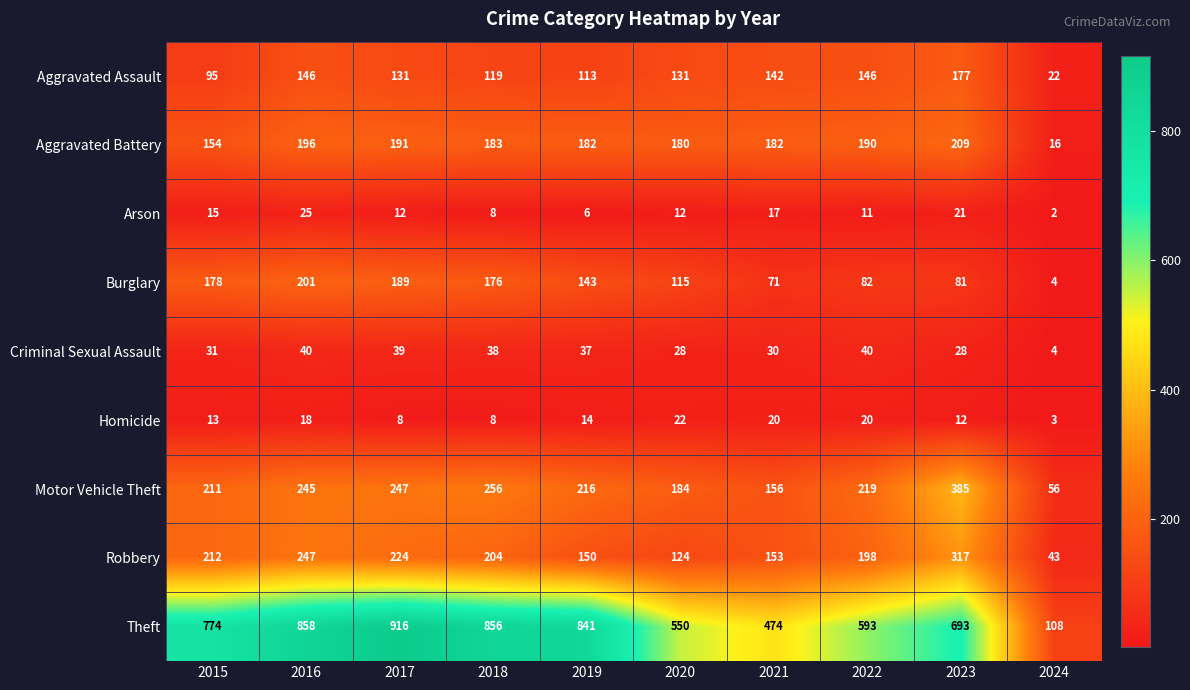

Rank the series by their maximum value, from highest to lowest.

Theft, Motor Vehicle Theft, Robbery, Aggravated Battery, Burglary, Aggravated Assault, Criminal Sexual Assault, Arson, Homicide